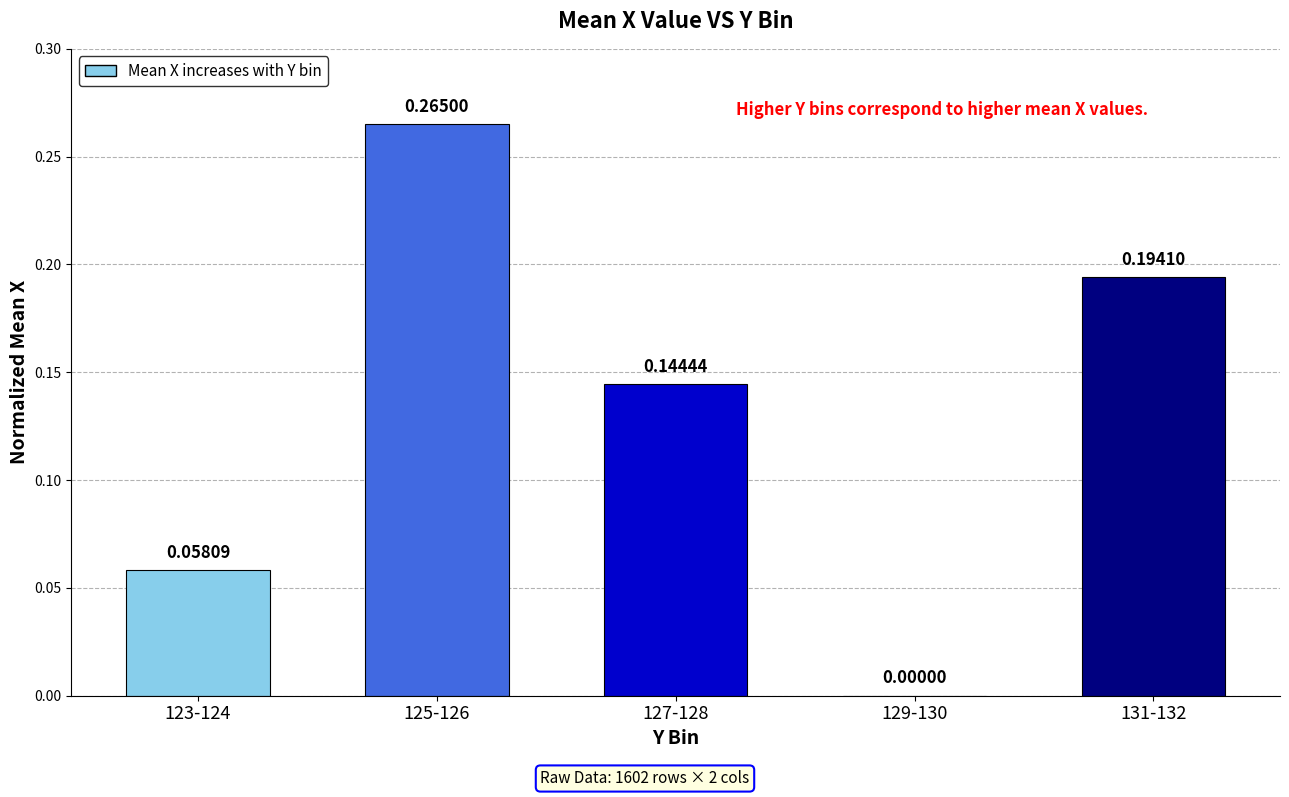

What is the change in value from 125-126 to 129-130?

-0.3